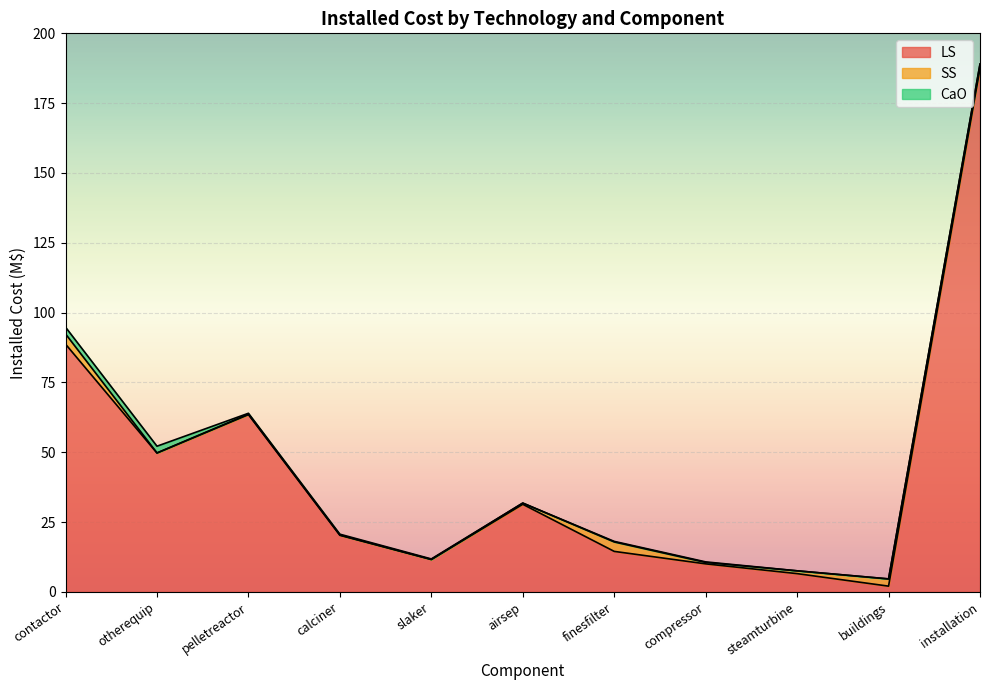

At which category is the sum across all series the highest?

installation